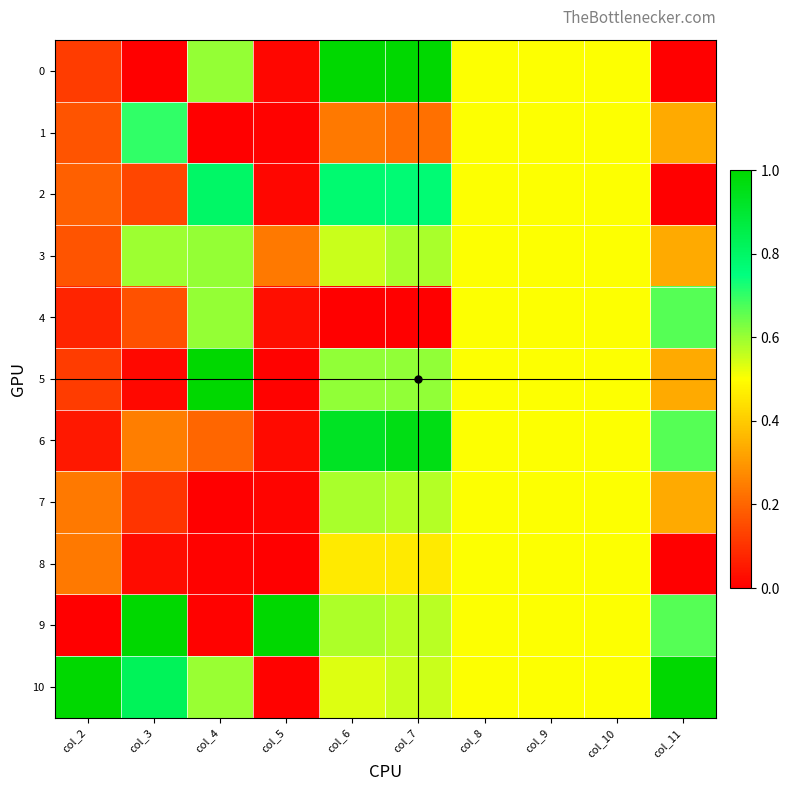

What is the total value across all series at col_9?

5.5